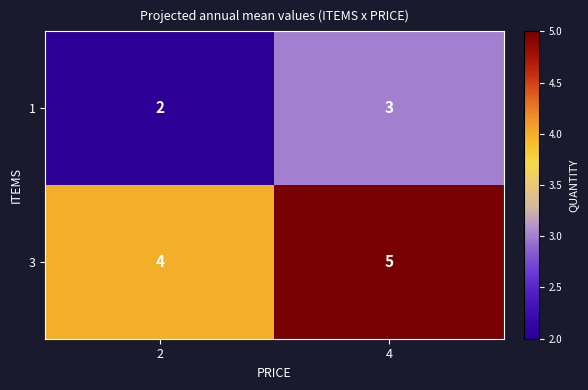

How many values in the 1 series are below 3?

1